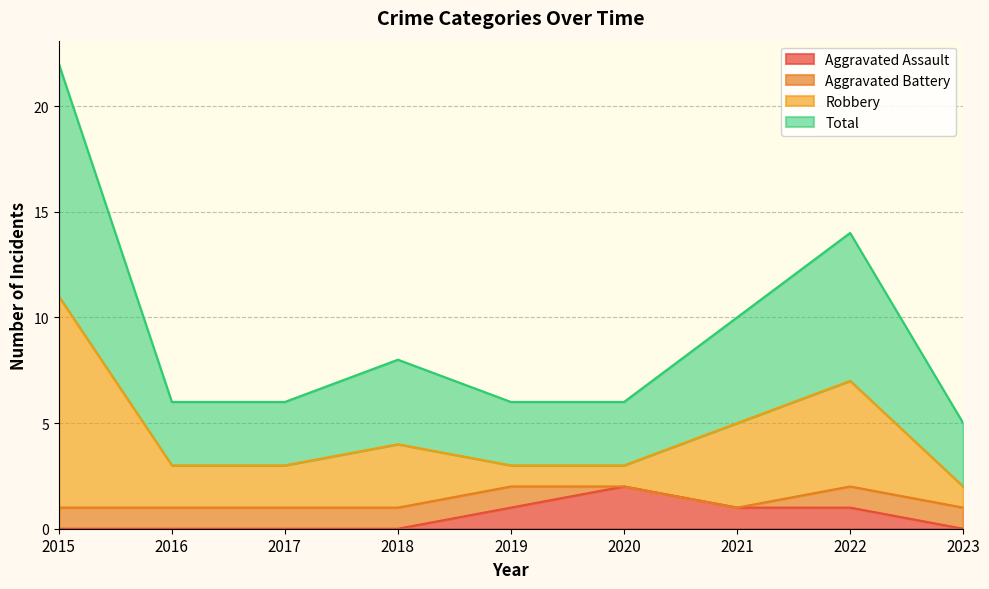

Between 2017 and 2022, which series saw the biggest shift?

Robbery